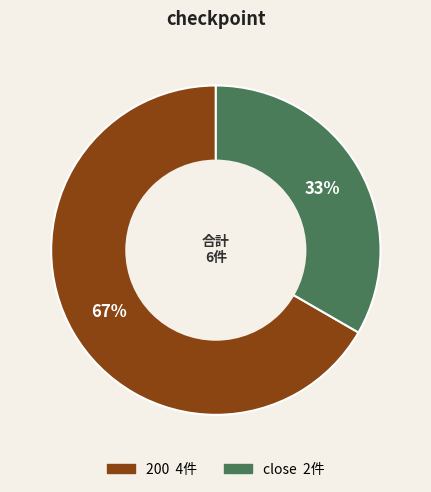

Is there any slice that represents more than half of the pie?

Yes